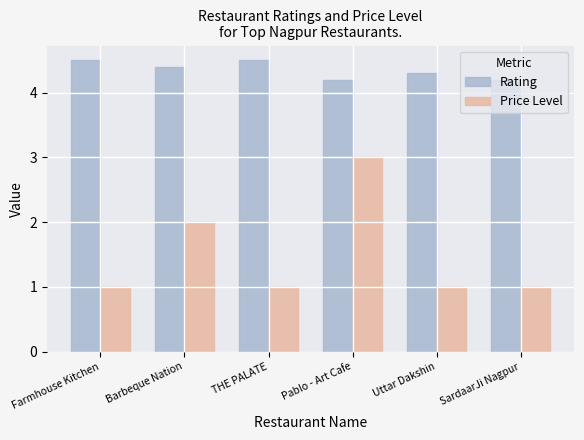

Are the bars horizontal?

No